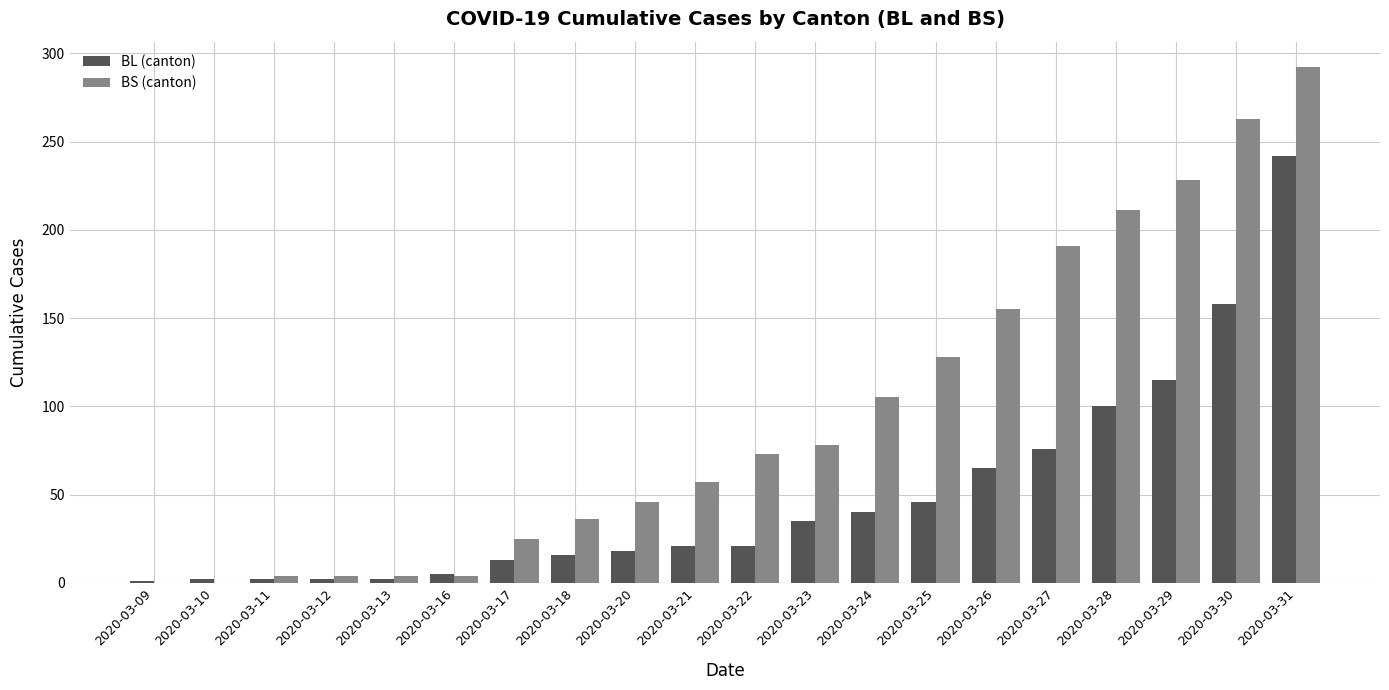

What is the sum of all BL (canton) values?

980